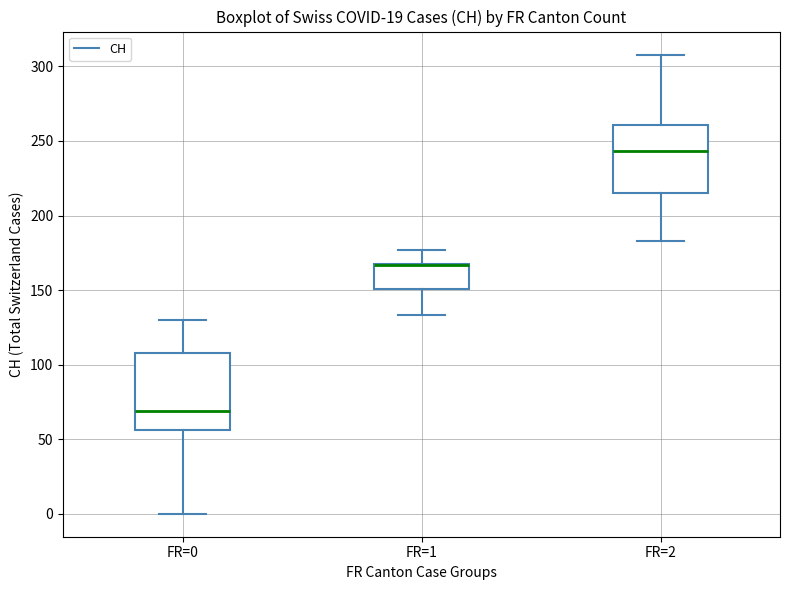

Where does the median line of the box for FR=2 sit on the y-axis? The values are not printed on the chart, so give them approximately, as read against the axis.

245